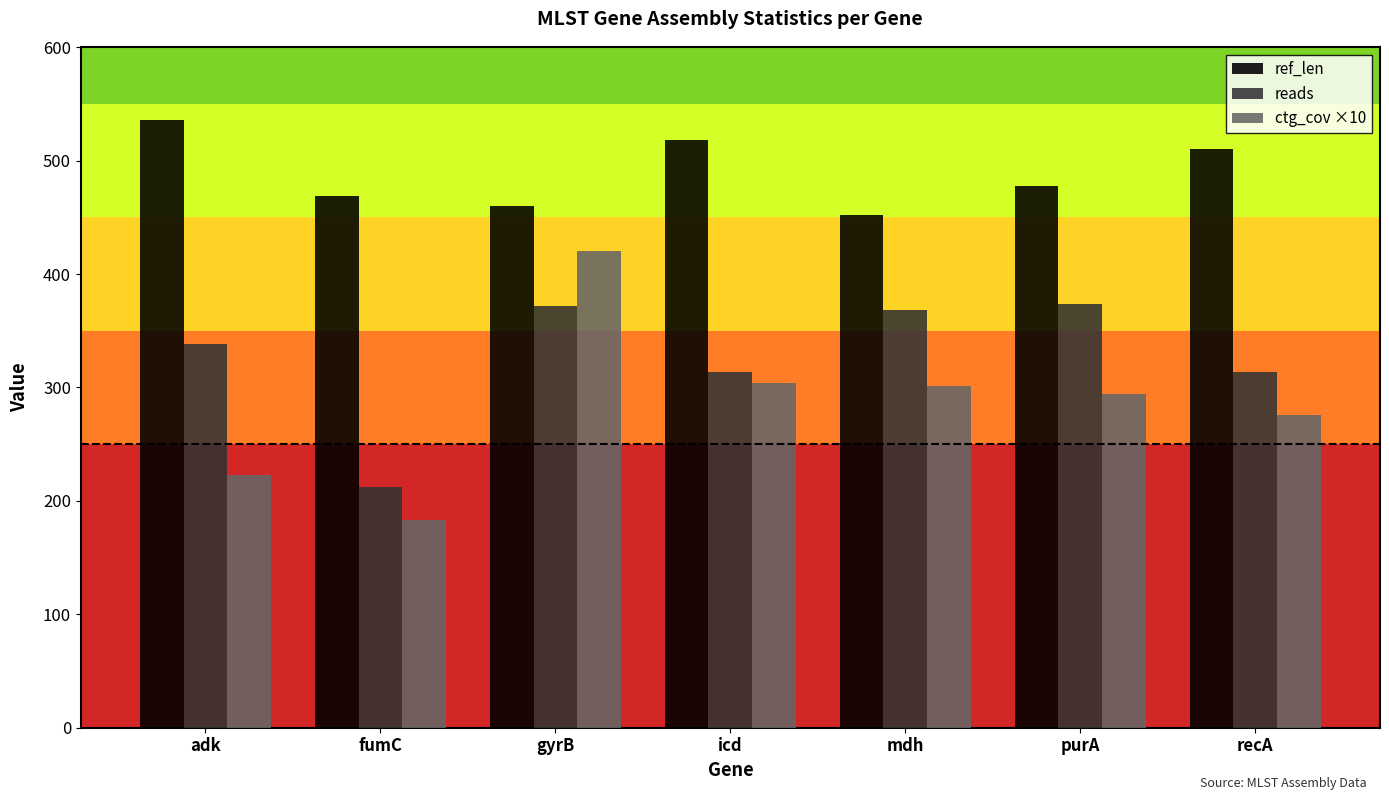

Are the bars horizontal?

No